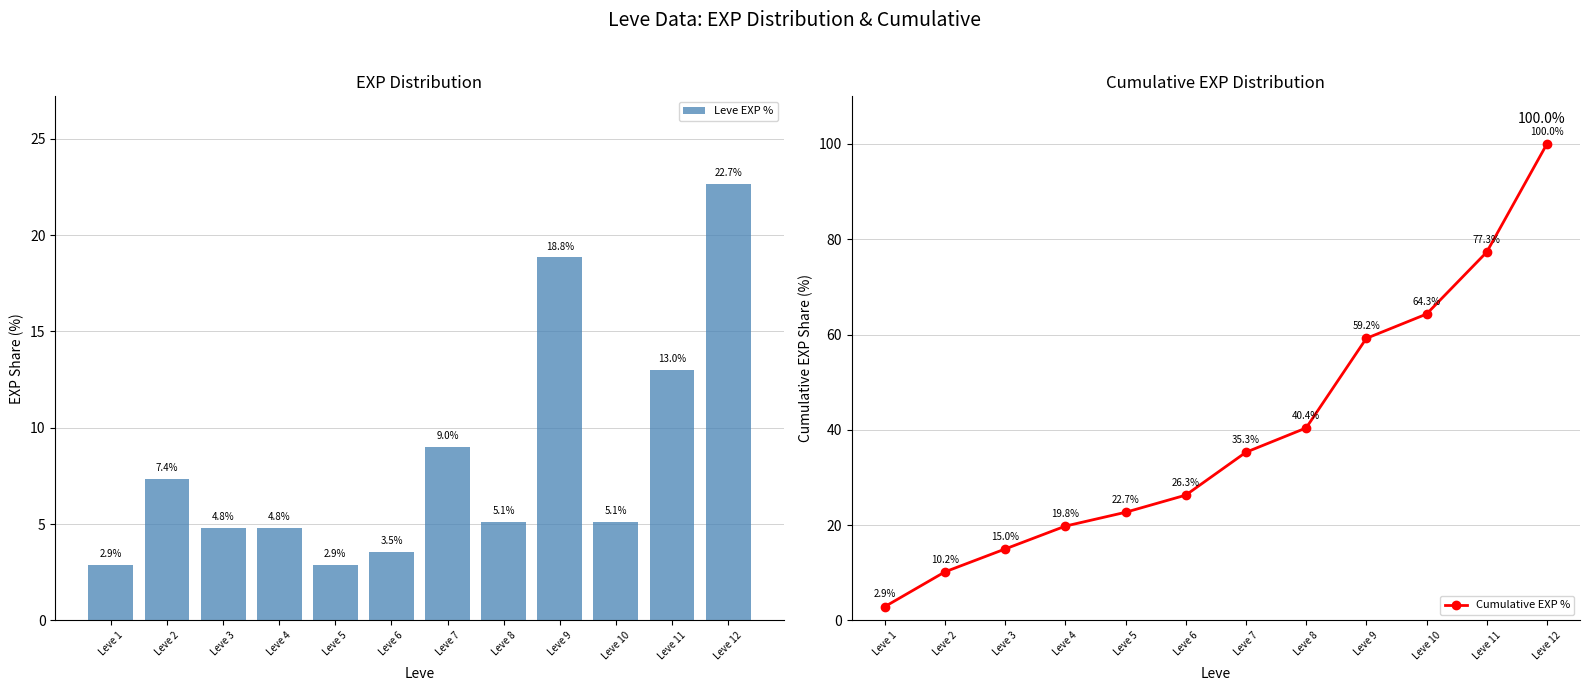

What is the approximate value of Cumulative EXP % at Leve 8?

40.4